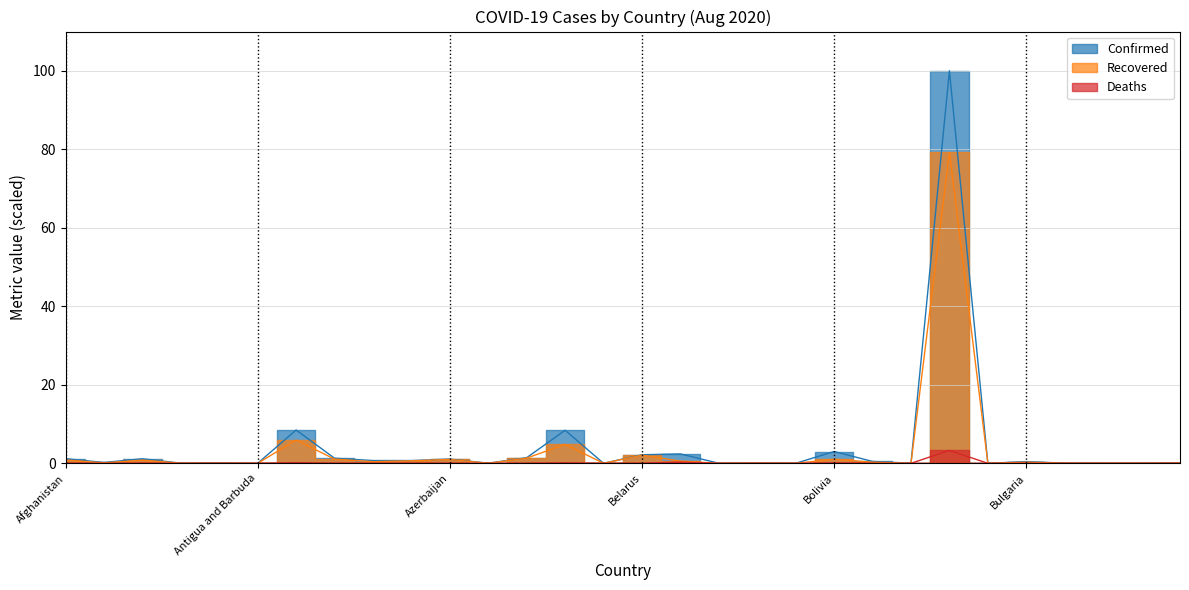

The value of Deaths at Cabo Verde is 0.0. True or false?

False